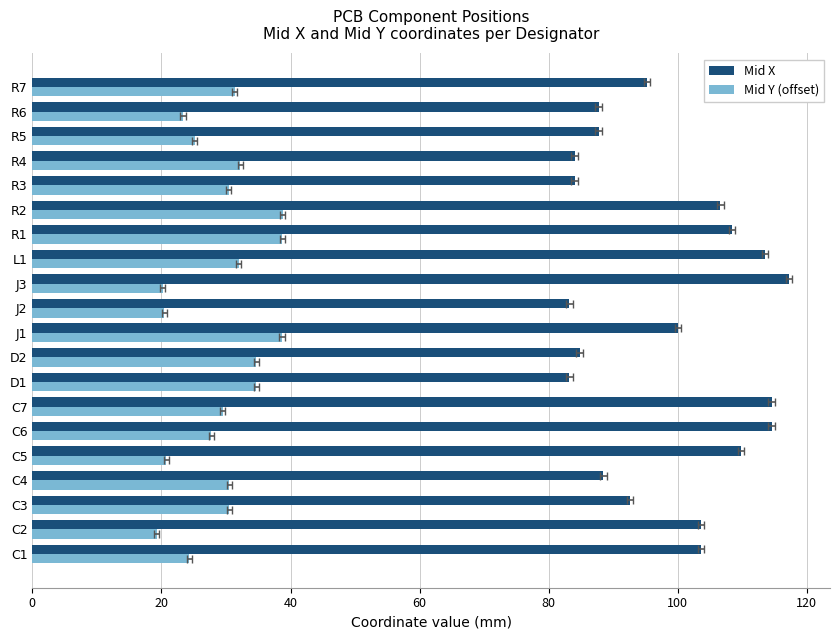

At how many categories does at least one series exceed 39?

20